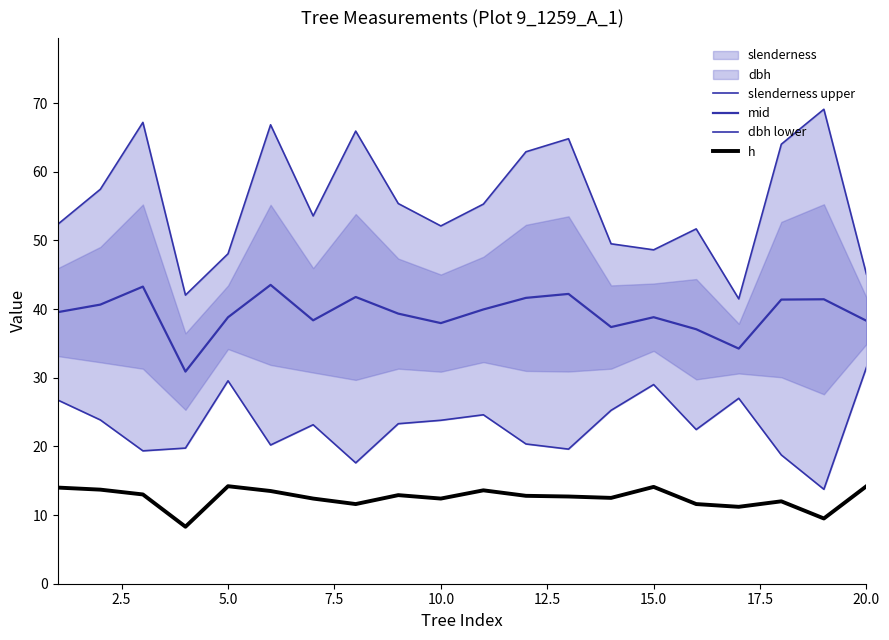

How many interior local peaks does the mid series have?

6